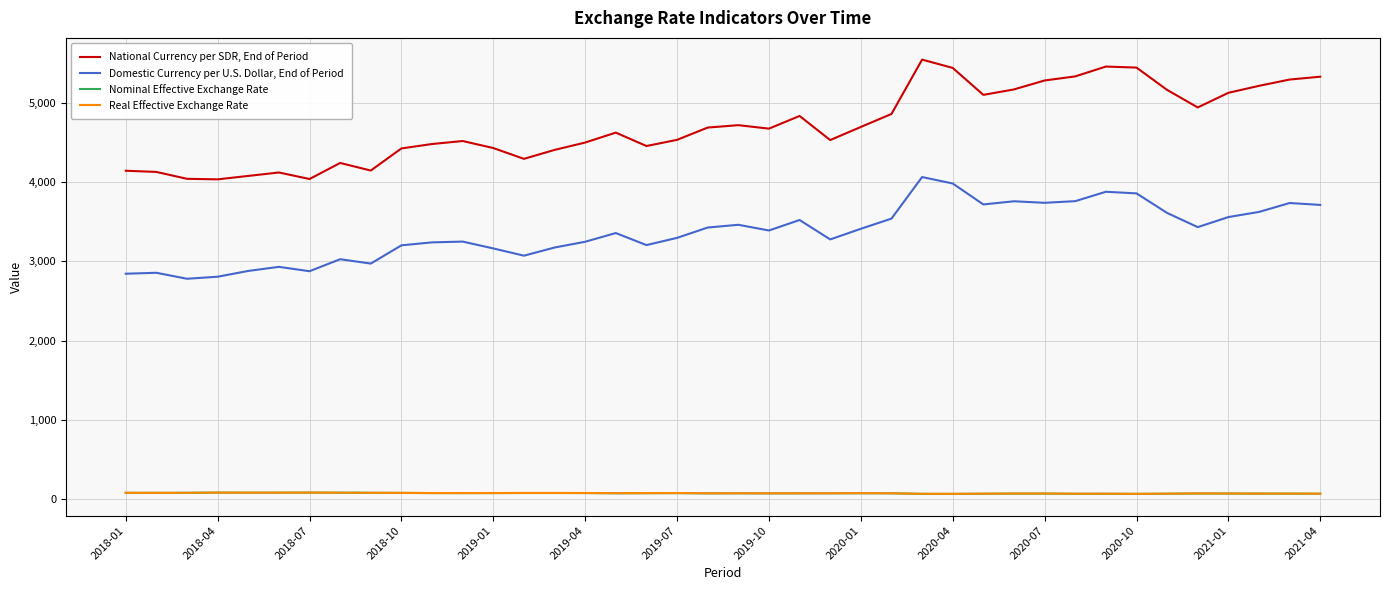

What is the sum of all National Currency per SDR, End of Period values?

188543.9